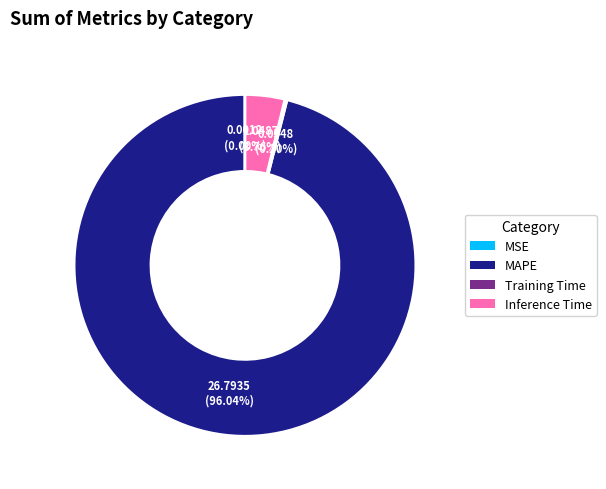

Combined, do MAPE and Inference Time account for over 50%?

Yes